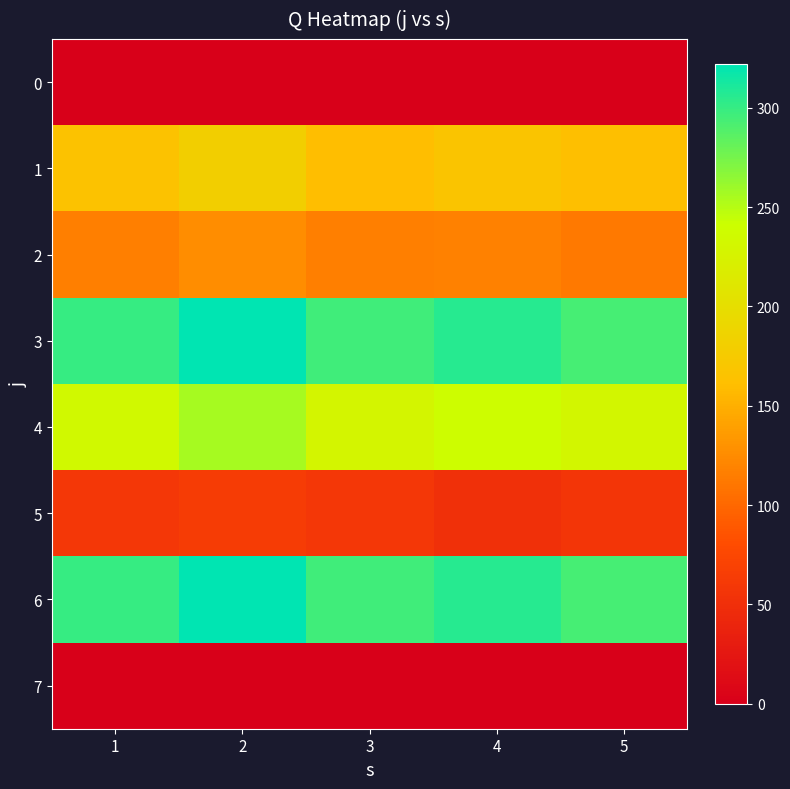

At how many categories does at least one series exceed 183?

5